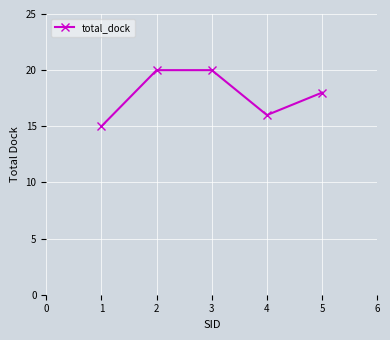

Is it true that the value at 5 is 29?

False